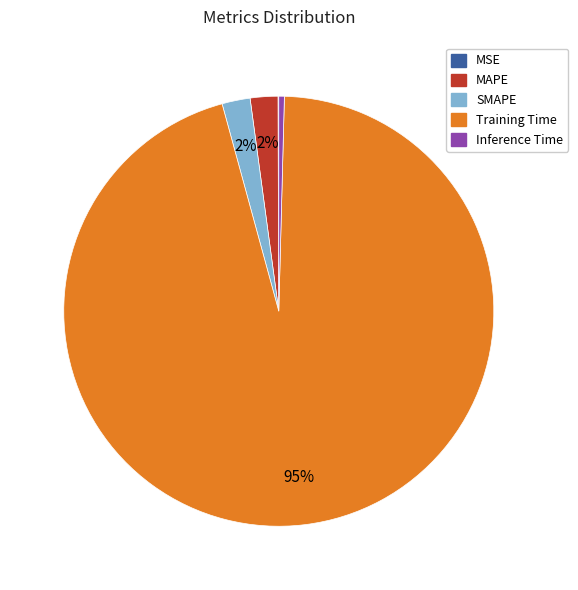

To the nearest percent, what is the combined percentage of SMAPE and MAPE?

4%